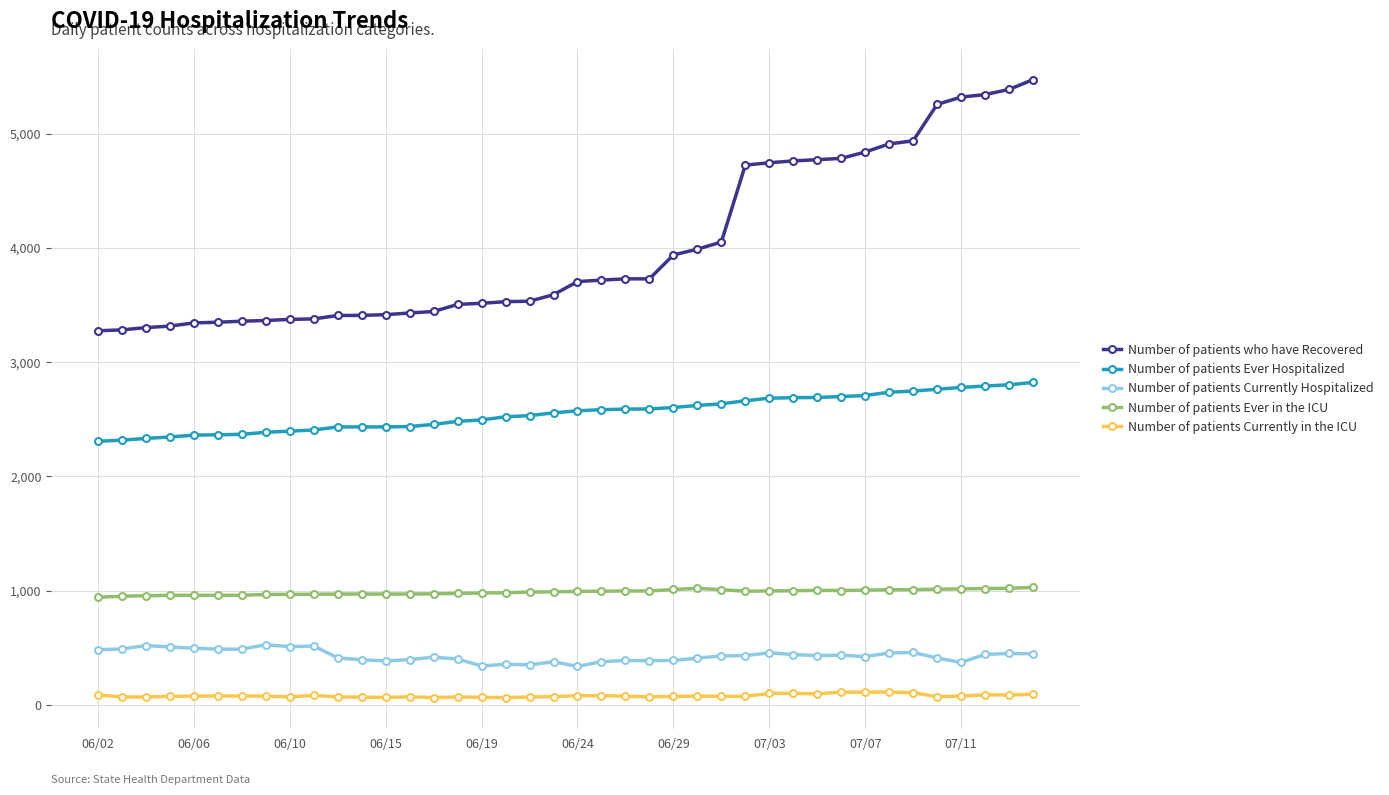

True or false: Number of patients Currently in the ICU and Number of patients Ever Hospitalized cross at least once.

False